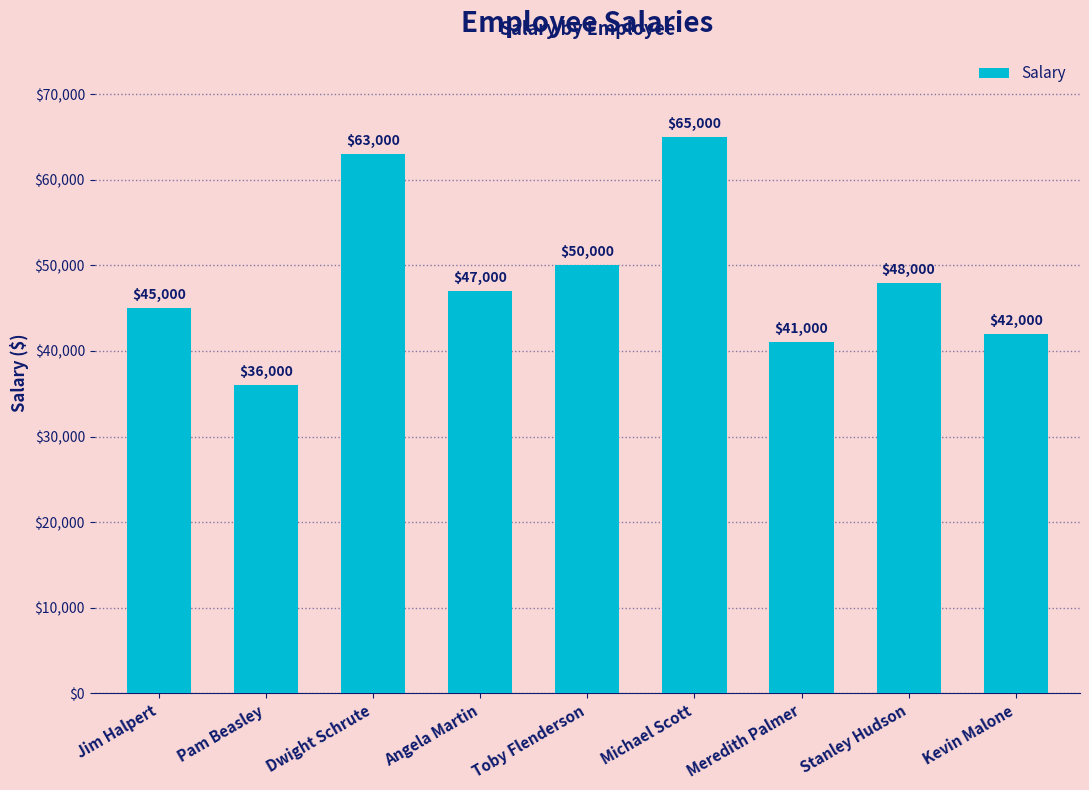

Are the bars grouped side by side (vs. stacked)?

No